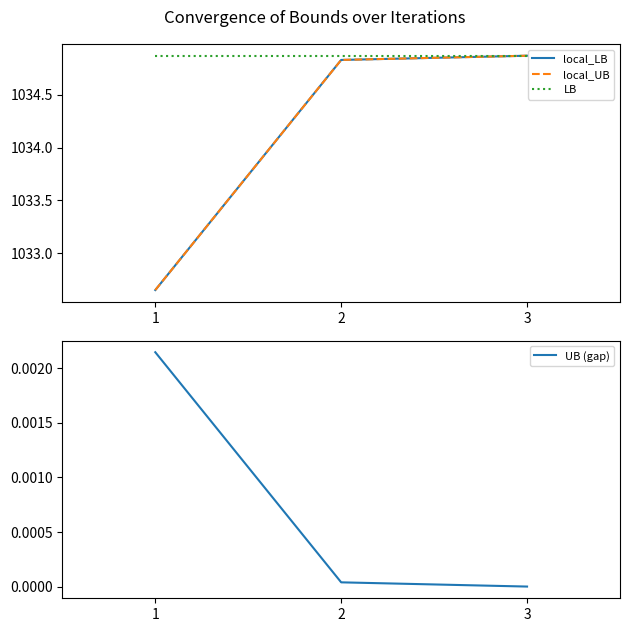

What are all the series names shown in the legend?

local_LB, local_UB, LB, UB (gap)